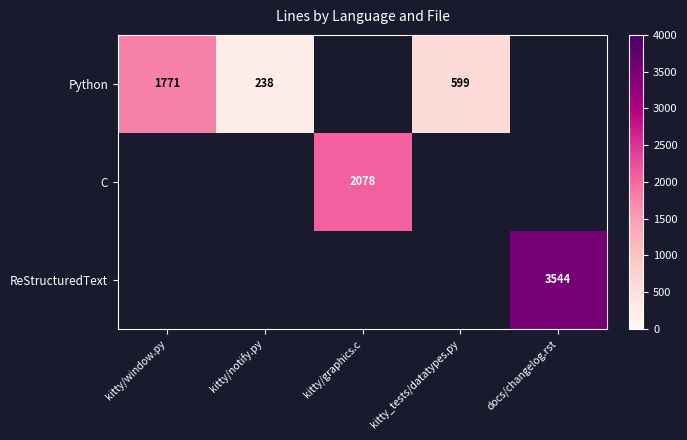

The C series shows 2078 at kitty/graphics.c. True or false?

True